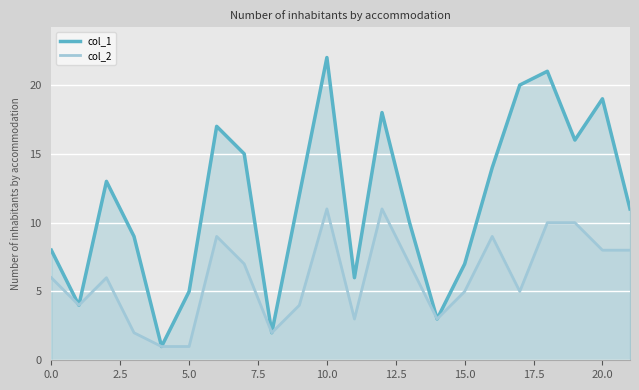

Reading right to left, list all the values displayed in this chart.

col_1: 11	19	16	21	20	14	7	3	10	18	6	22	12	2	15	17	5	1	9	13	4	8
col_2: 8	8	10	10	5	9	5	3	7	11	3	11	4	2	7	9	1	1	2	6	4	6